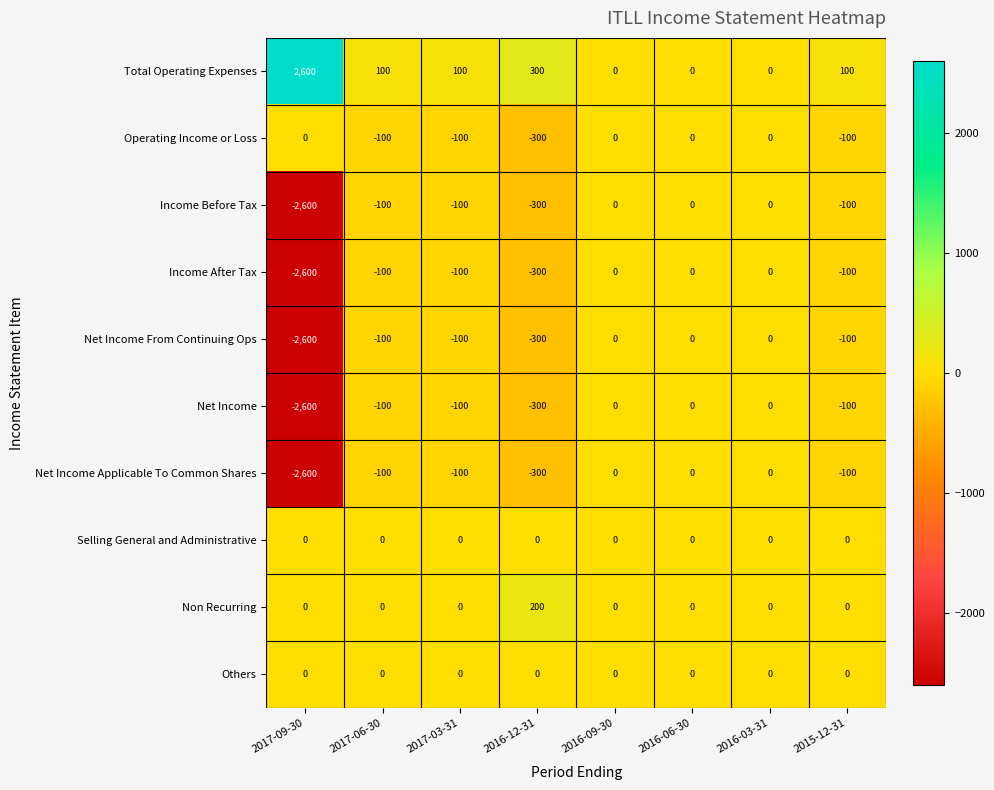

What is the minimum value shown in the chart?

-2600